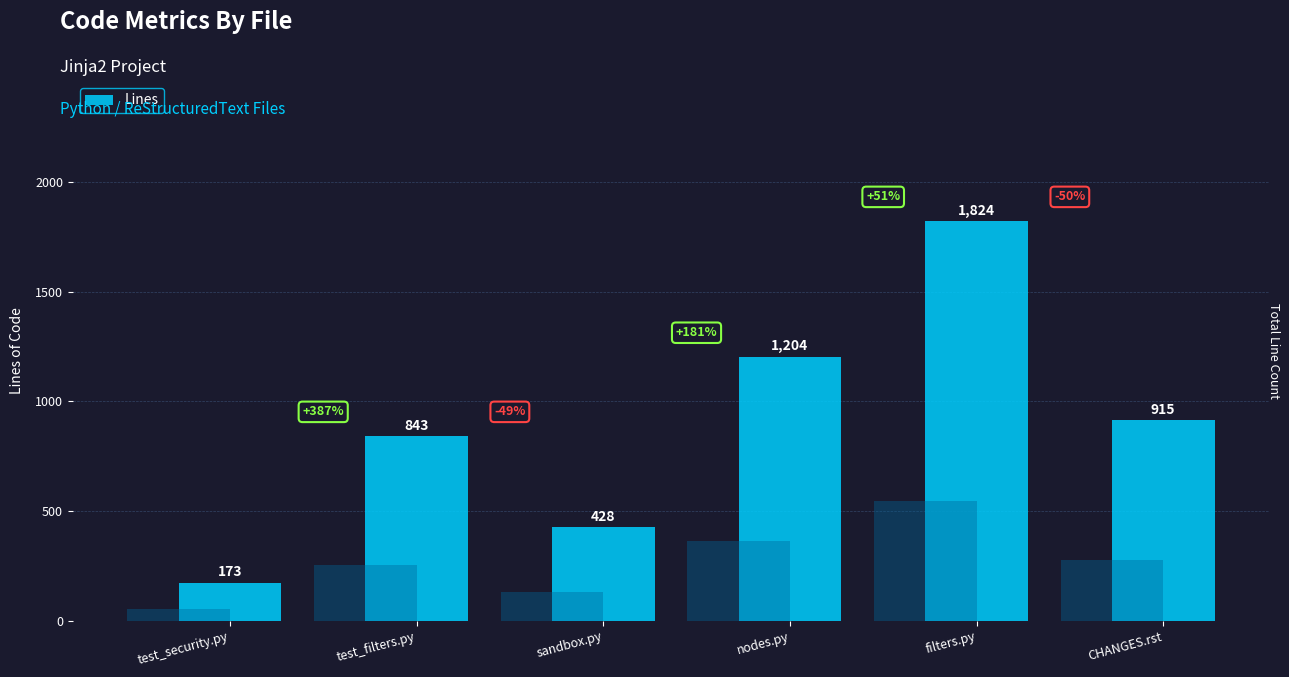

Reading left to right, list all the values displayed in this chart.

test_security.py=173	test_filters.py=843	sandbox.py=428	nodes.py=1204	filters.py=1824	CHANGES.rst=915